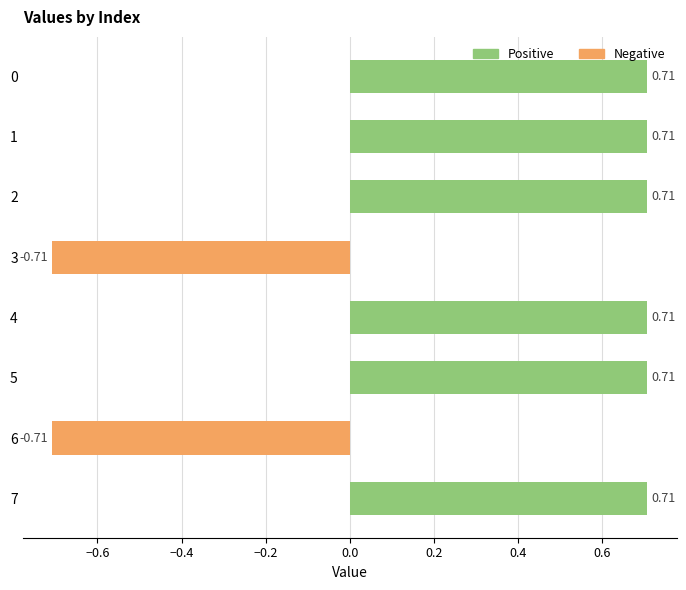

What is the change in value from 0 to 6?

-1.4